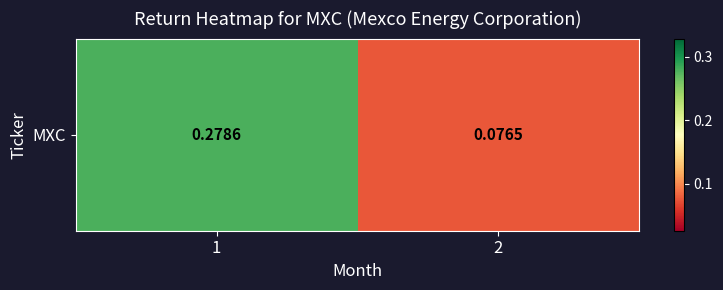

List the labels in order of value, largest first.

1, 2